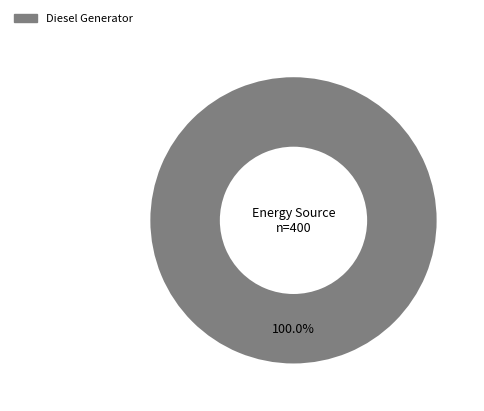

Does any single category account for the majority?

Yes